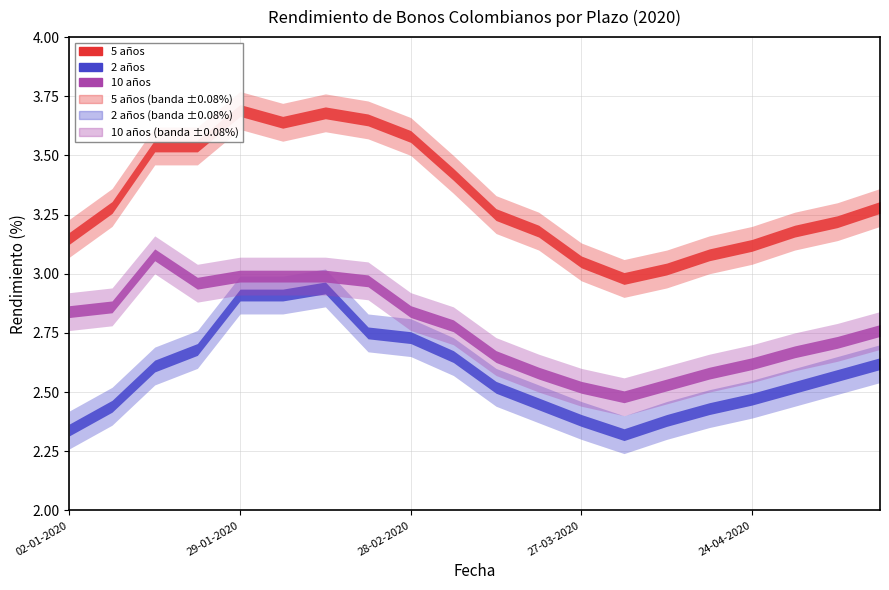

What is the value of the 10 años point at the 8th from the left?

3.0